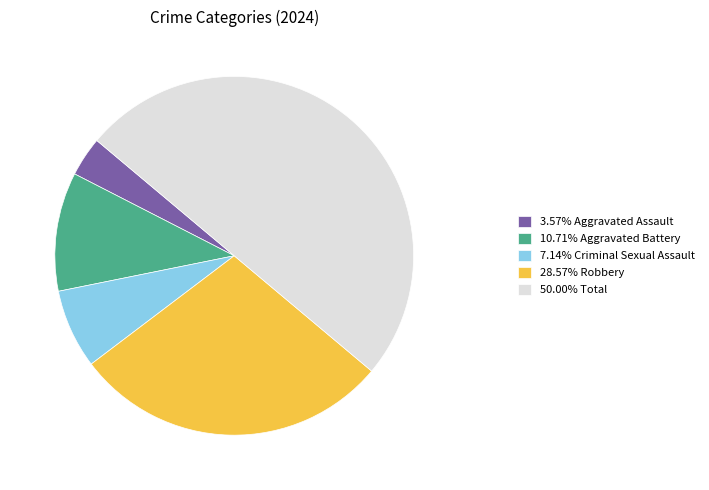

Does 7.14% Criminal Sexual Assault account for over 50% of the chart?

No